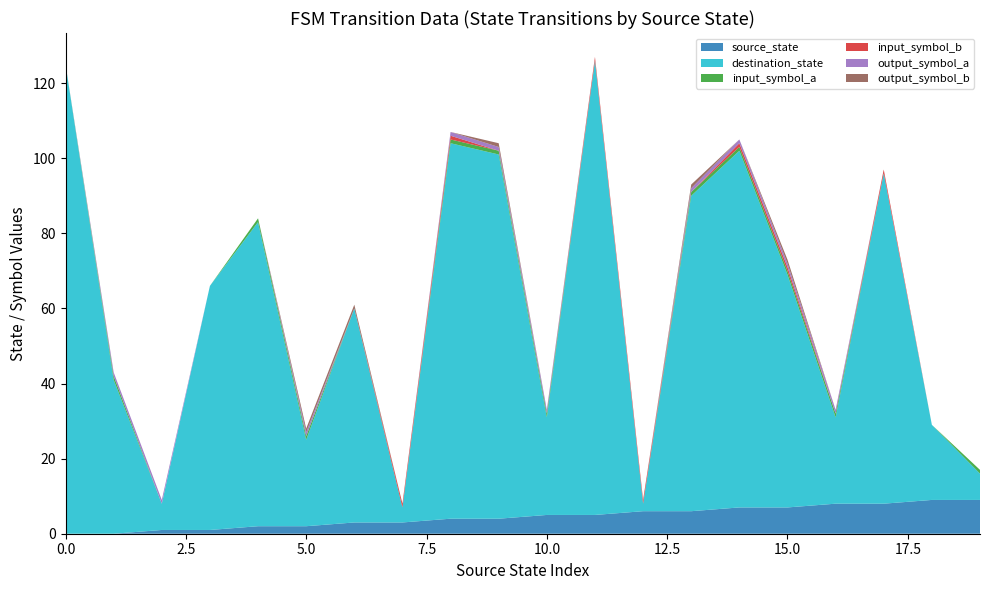

Reading left to right, what are all the values shown in this chart?

source_state: 0	0	1	1	2	2	3	3	4	4	5	5	6	6	7	7	8	8	9	9
destination_state: 125	41	7	65	81	23	57	4	100	97	26	121	2	84	95	62	23	88	20	7
input_symbol_a: 0	1	0	0	1	1	0	0	1	1	1	0	0	1	1	1	1	0	0	1
input_symbol_b: 0	0	0	0	0	0	0	1	1	0	0	1	1	0	1	1	0	1	0	0
output_symbol_a: 0	1	1	0	0	1	0	0	1	1	1	0	0	1	1	1	1	0	0	0
output_symbol_b: 0	0	0	0	0	1	1	0	0	1	0	0	0	1	0	1	0	0	0	0